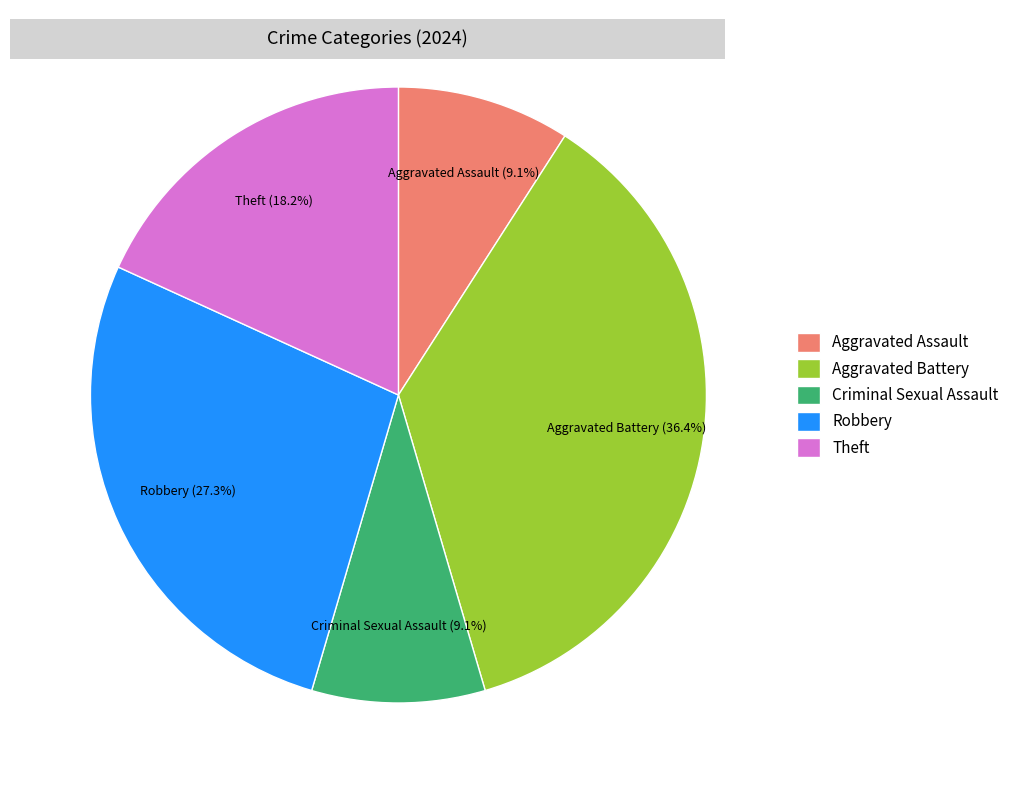

How many segments does this pie chart have?

5